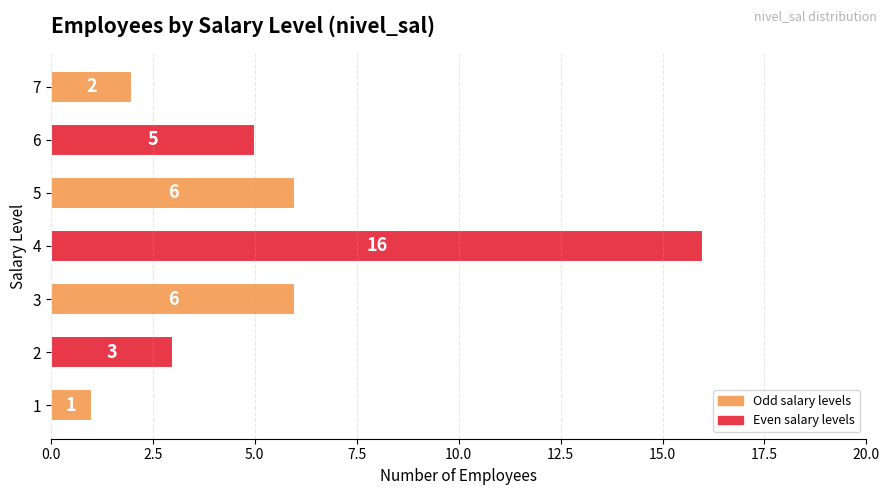

Does the chart contain stacked bars?

No